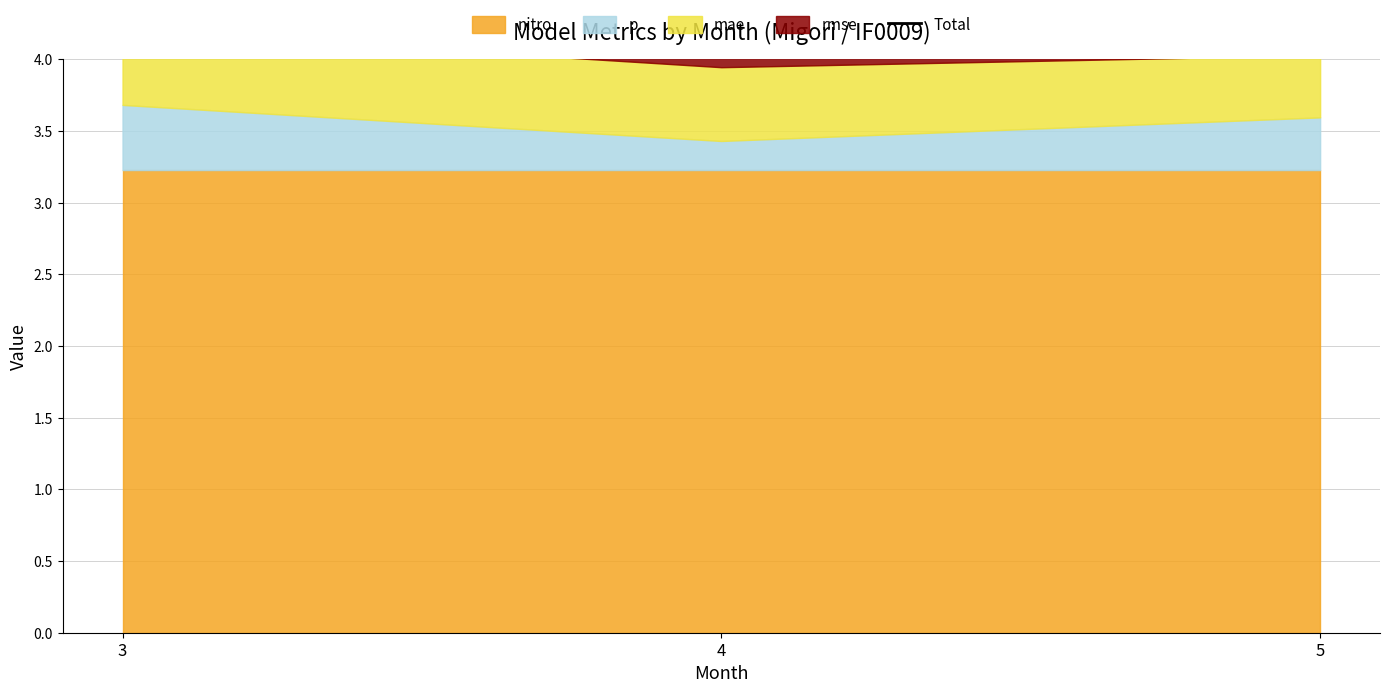

What is the value of the 1st point from the left?

4.7